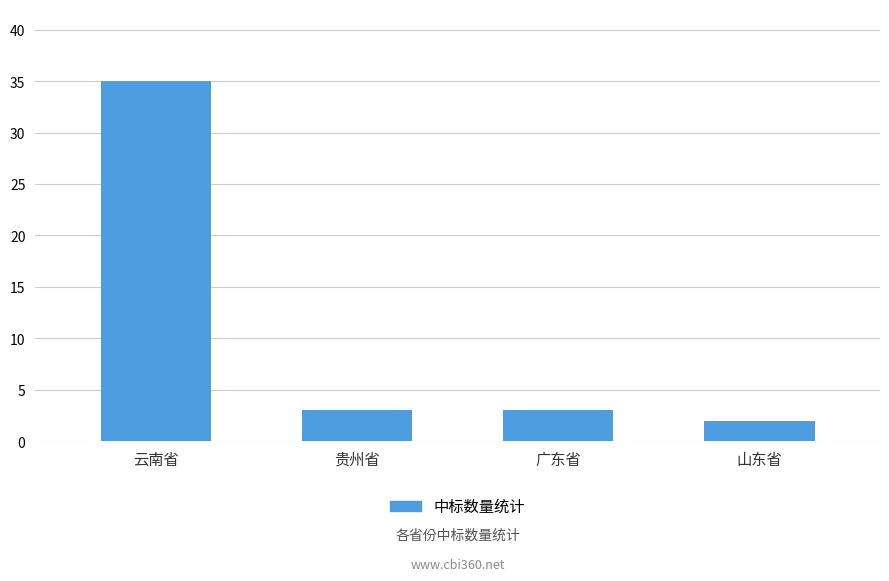

How many categories are shown in the chart?

4